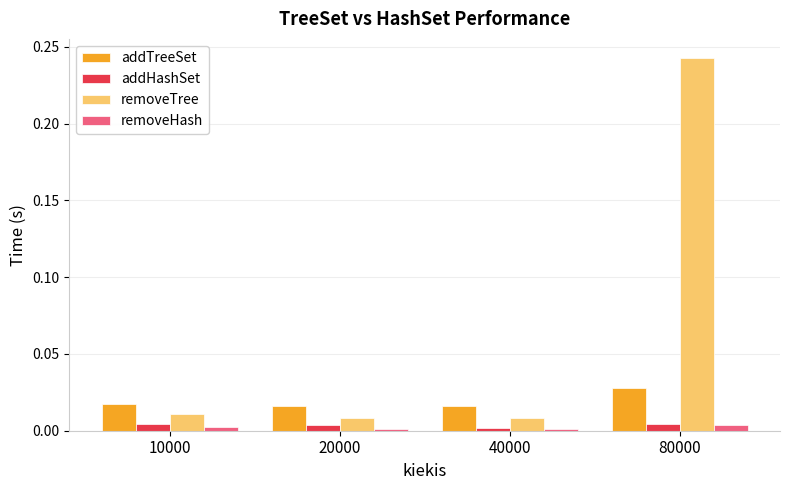

Is it true that removeHash equals 0.0 at 40000?

True